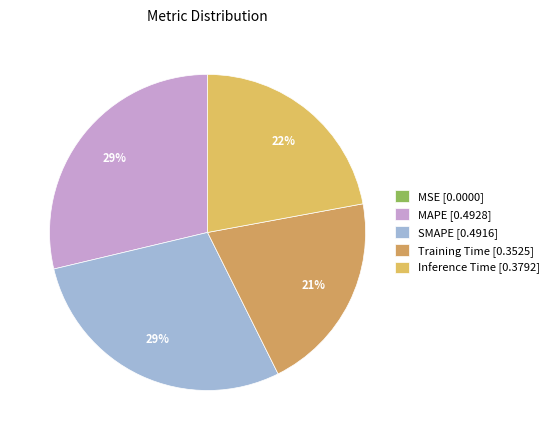

How many slices are in this pie chart?

5